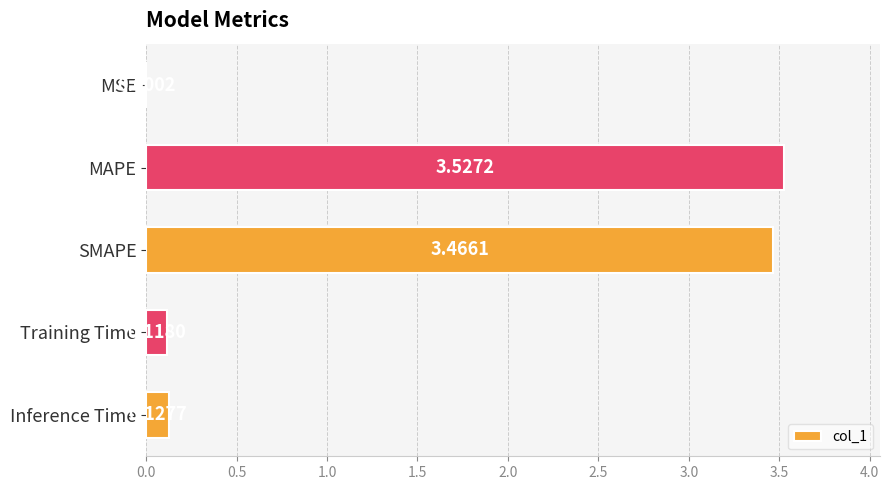

How many data points does each series have?

5